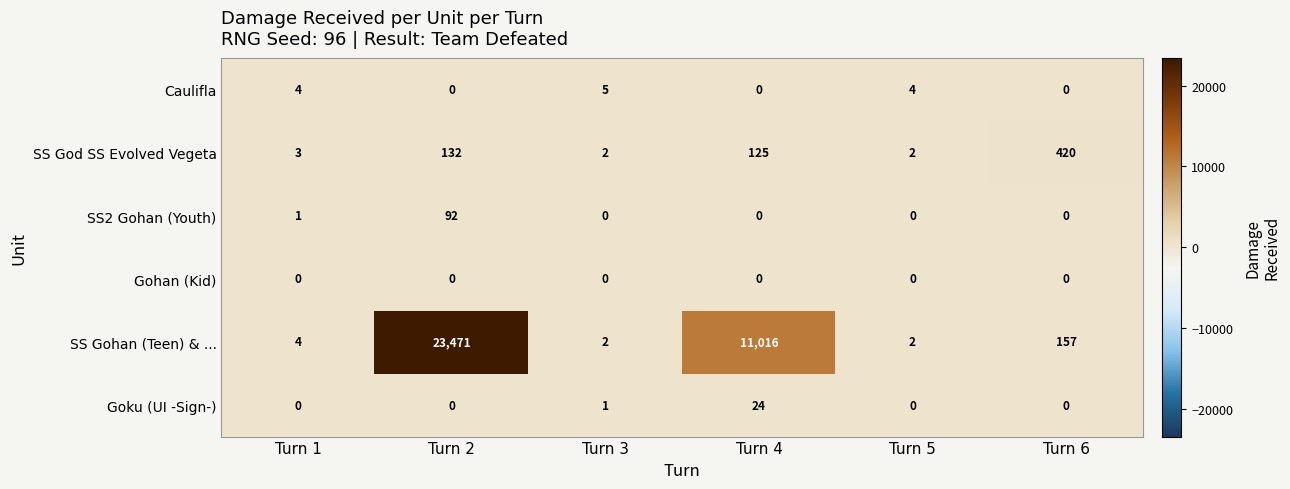

What is the spread (max minus min) of values at Turn 2?

23471